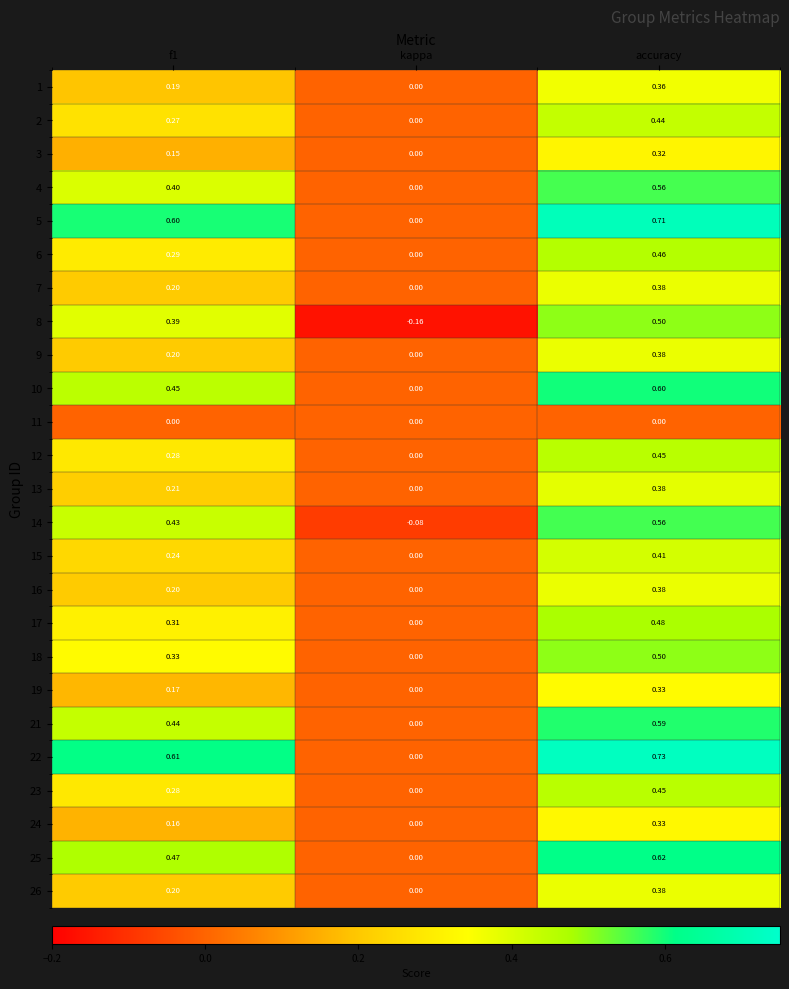

Is the value of 21 at kappa greater than the value of 7 at accuracy?

No